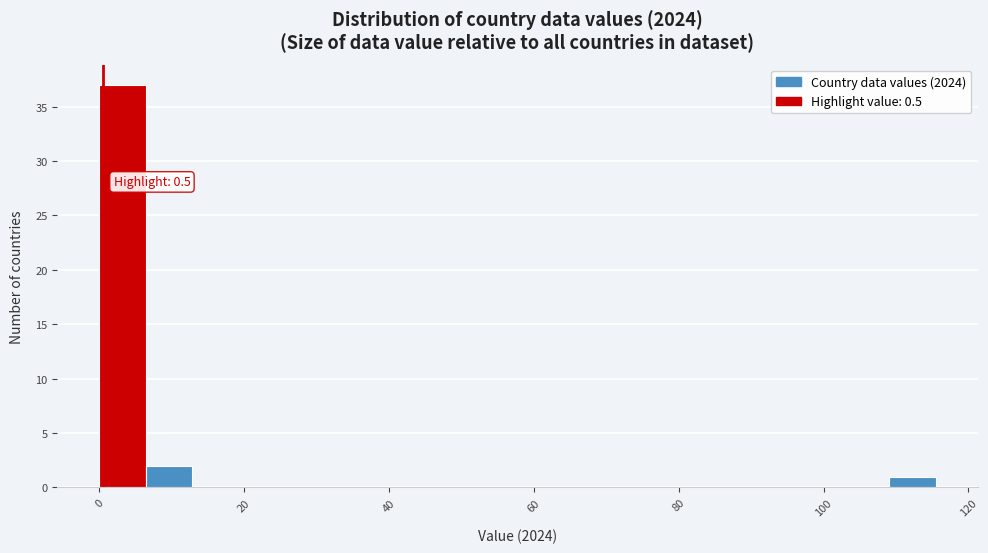

Read against the x-axis, roughly where is the centre of the tallest bar?

4